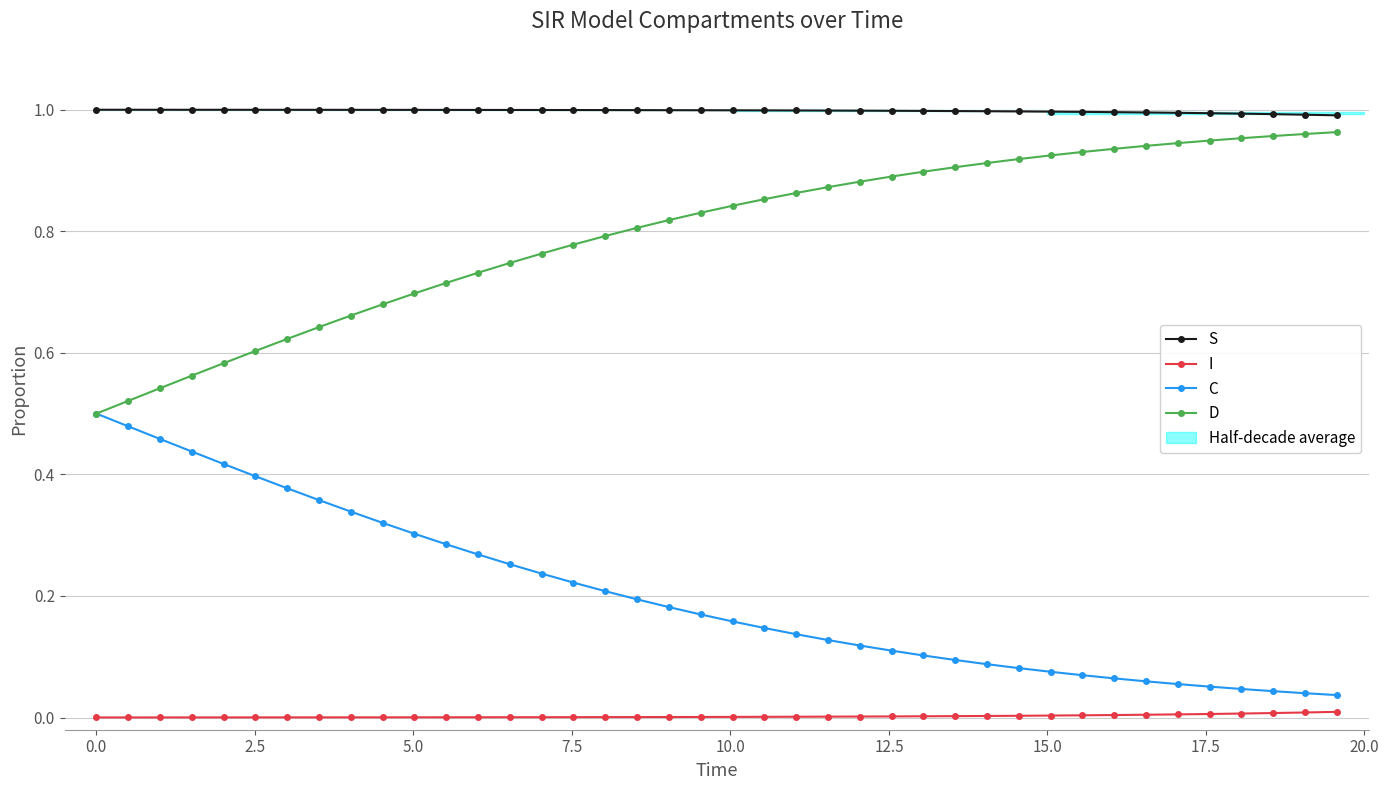

True or false: C and S intersect in this chart.

False